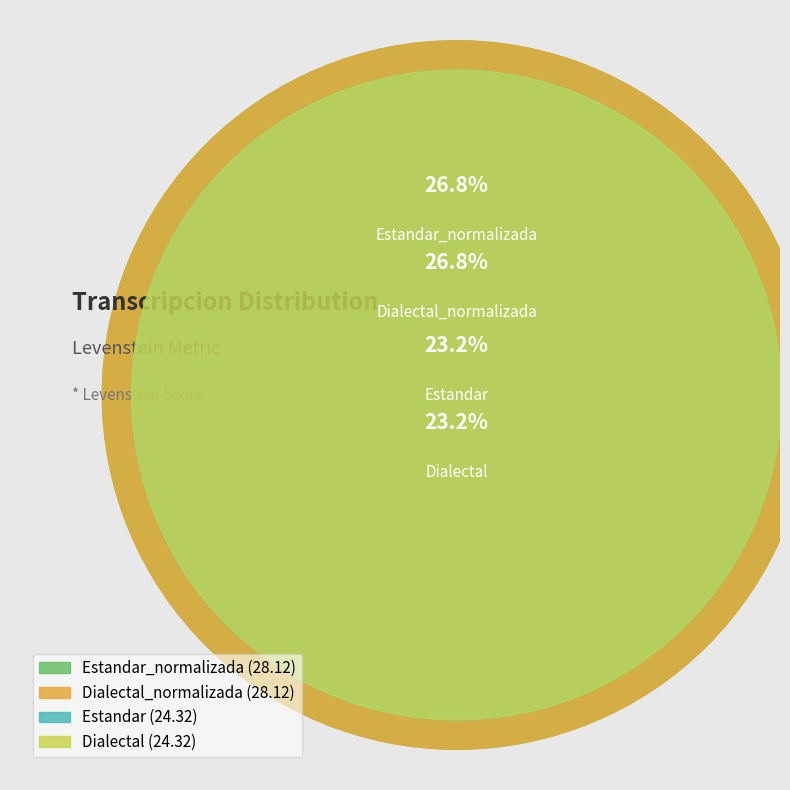

What is the ratio of the value at Dialectal to the value at Dialectal_normalizada?

0.9